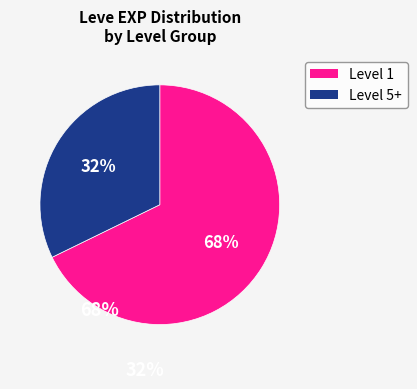

Does any single category account for the majority?

Yes